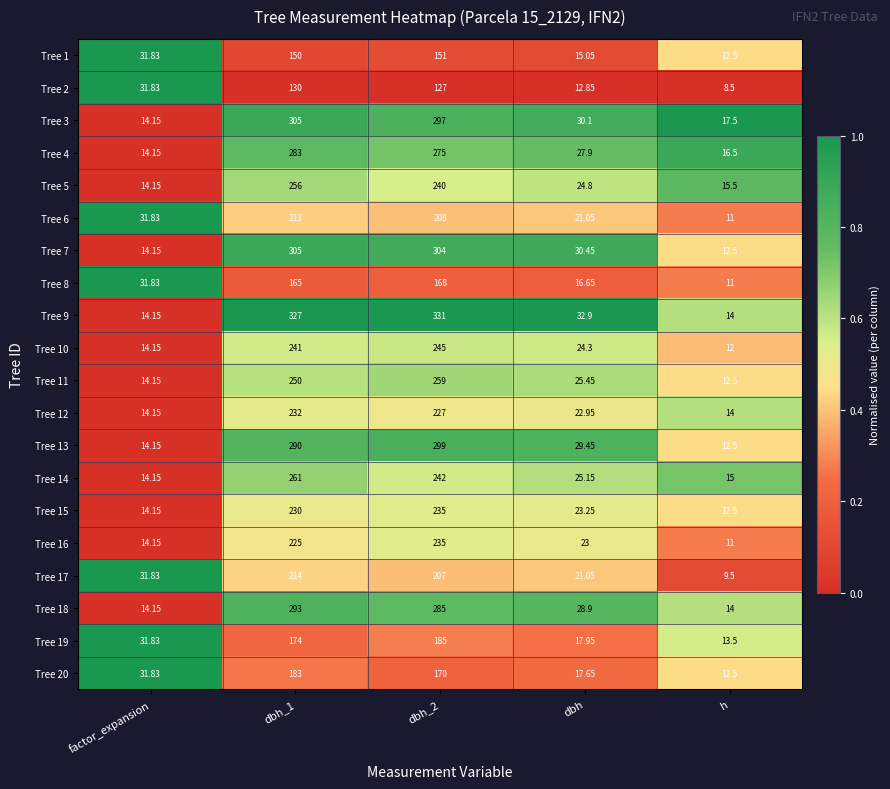

Is the value of Tree 7 at dbh_1 greater than the value of Tree 14 at factor_expansion?

Yes